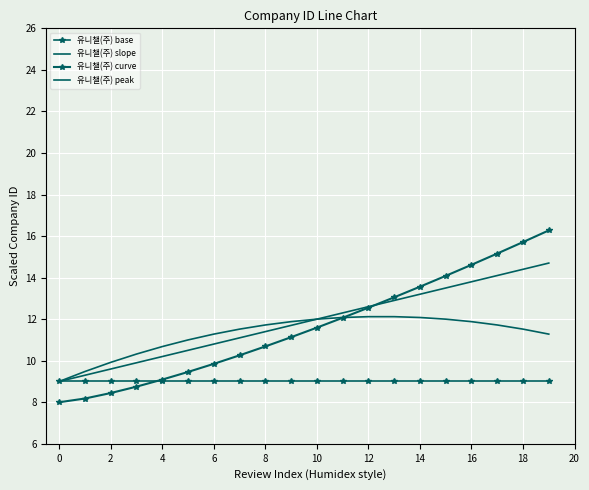

What is the lowest value of the 유니챌(주) base series?

9.0